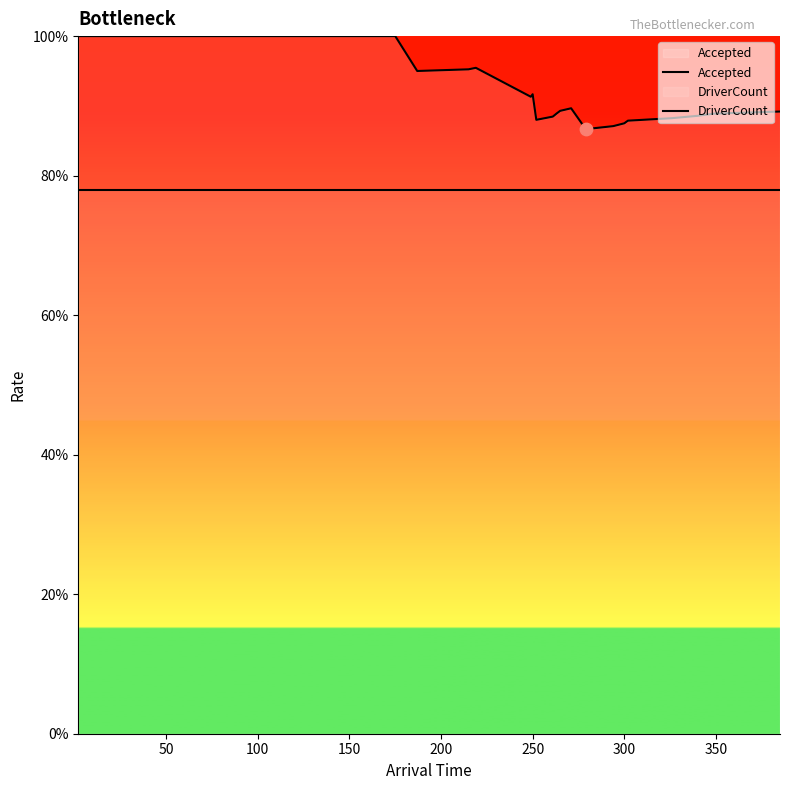

At how many categories does at least one series exceed 0?

37